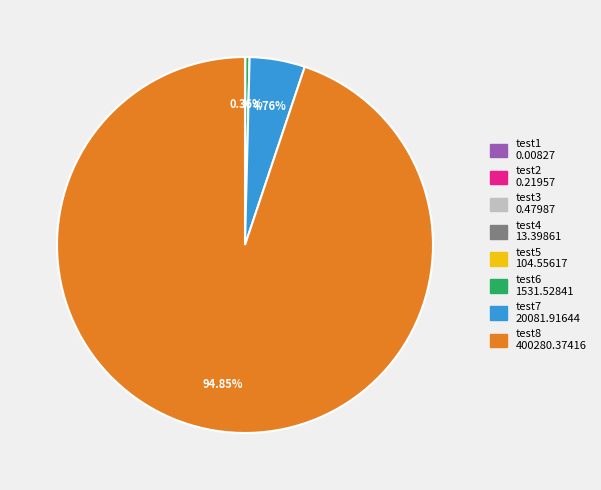

Does any single category account for the majority?

Yes